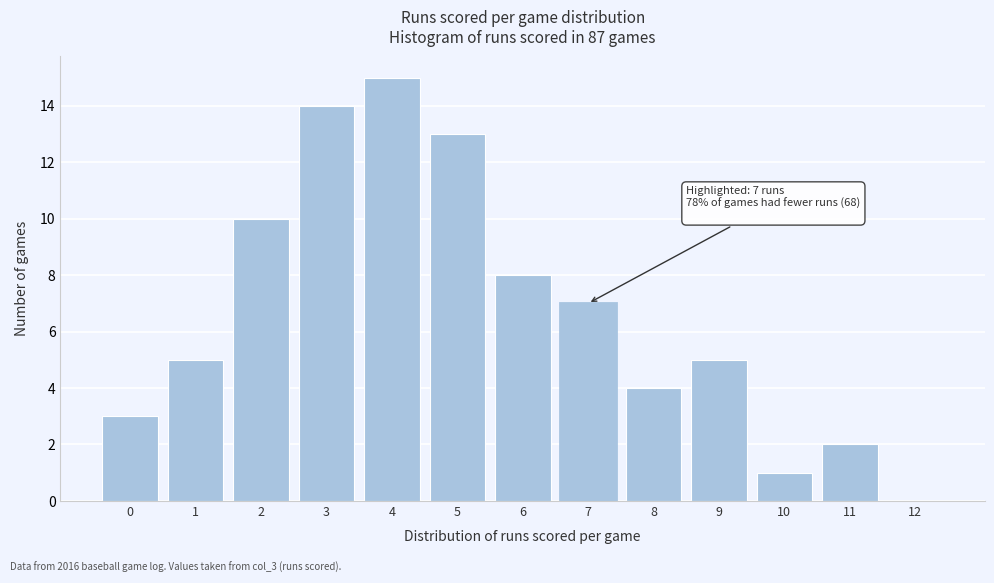

Reading left to right, transcribe all the data shown in this chart.

0=3	1=5	2=10	3=14	4=15	5=13	6=8	7=7	8=4	9=5	10=1	11=2	12=0